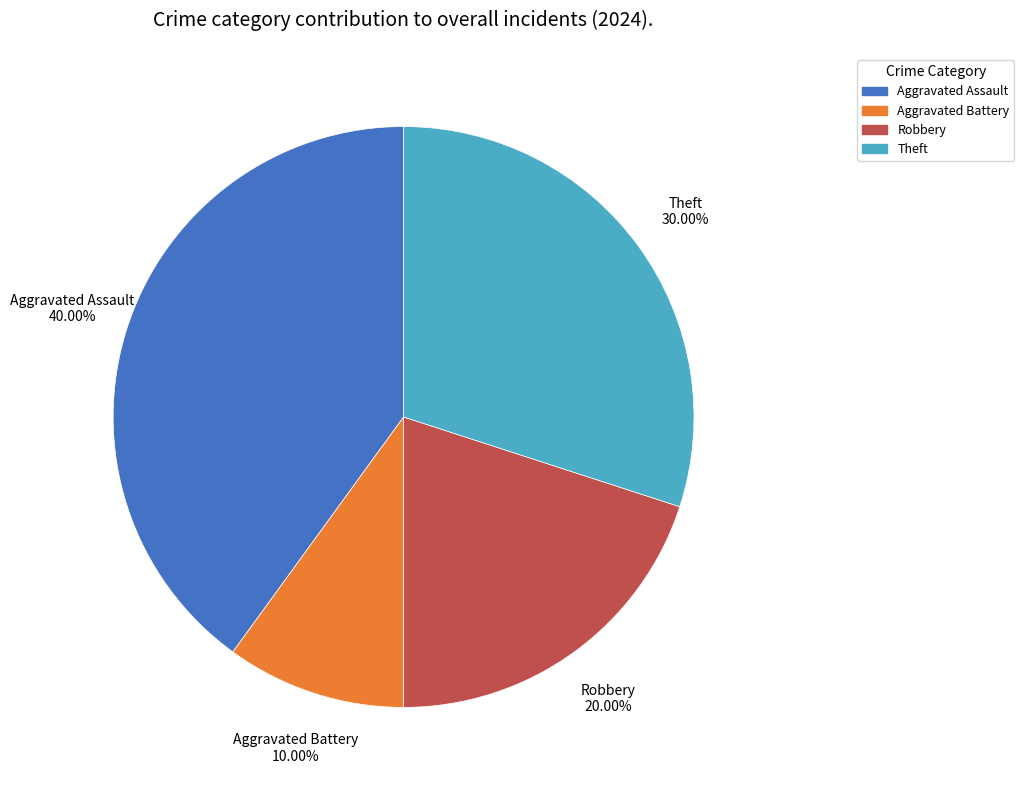

Is it true that Aggravated Assault is 40% of the pie?

True